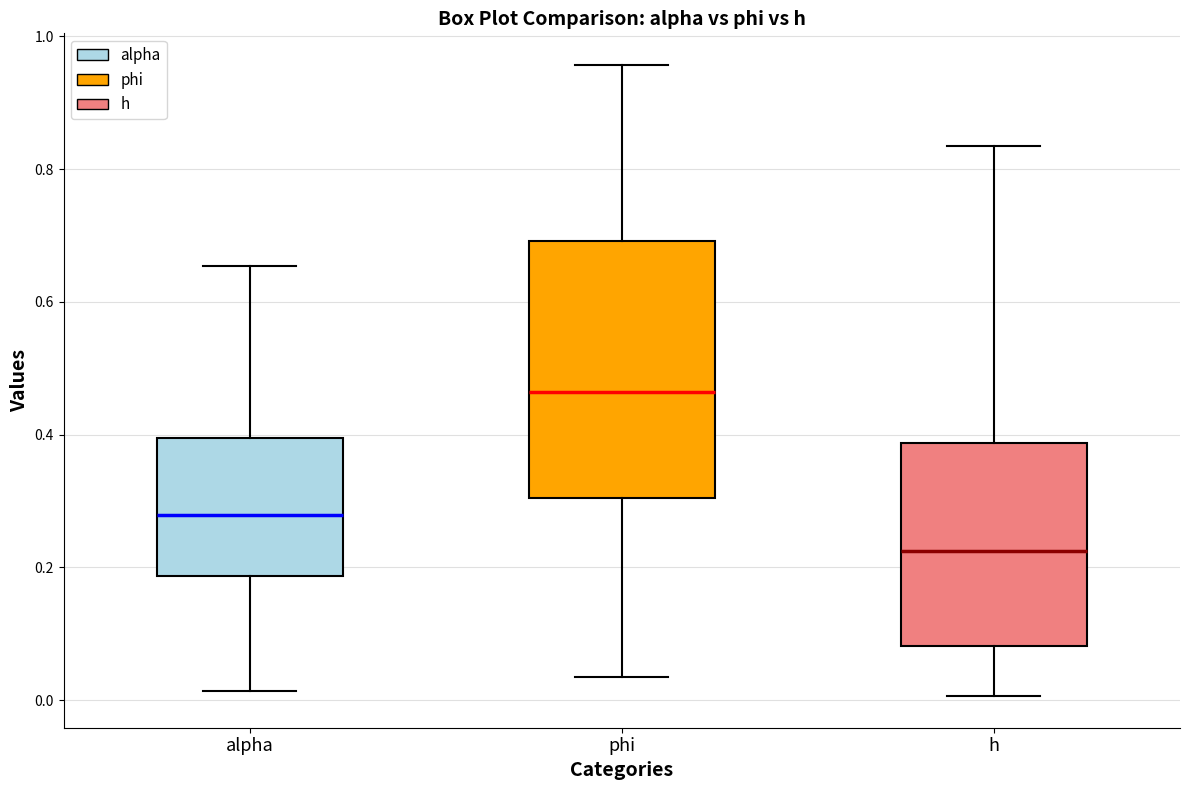

Reading left to right, transcribe this box plot: for each box, give where its median line is, the range the box spans, and where its two whiskers end, as read against the y-axis. The values are not printed on the chart, so give them approximately, as read against the axis.

alpha: median 0.28, box 0.18 to 0.40, whiskers 0.02 to 0.66
phi: median 0.46, box 0.30 to 0.70, whiskers 0.04 to 0.96
h: median 0.22, box 0.08 to 0.38, whiskers 0.00 to 0.84